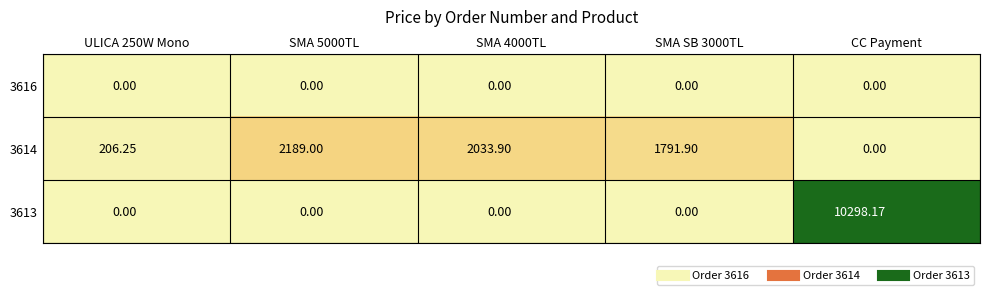

Which category has the lowest value in the 3614 series?

CC Payment